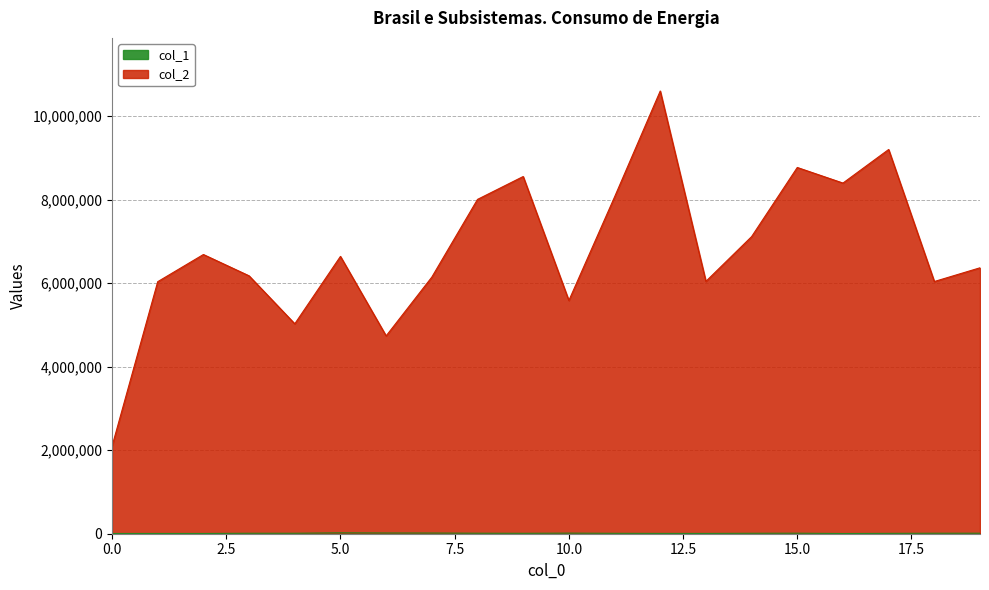

At which category does col_2 reach its first local peak?

2